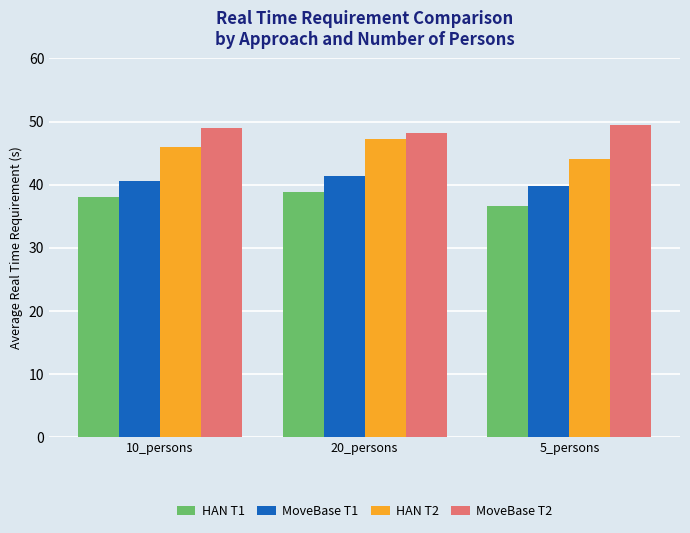

What position from the right is 5_persons?

1